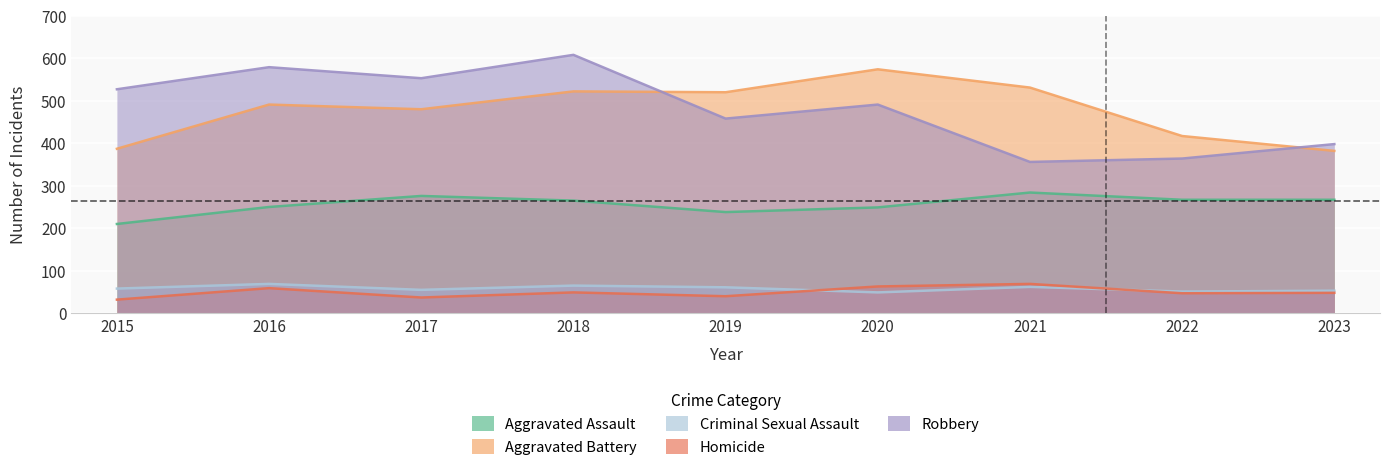

What is the value of the Robbery point at the 5th from the left?

458